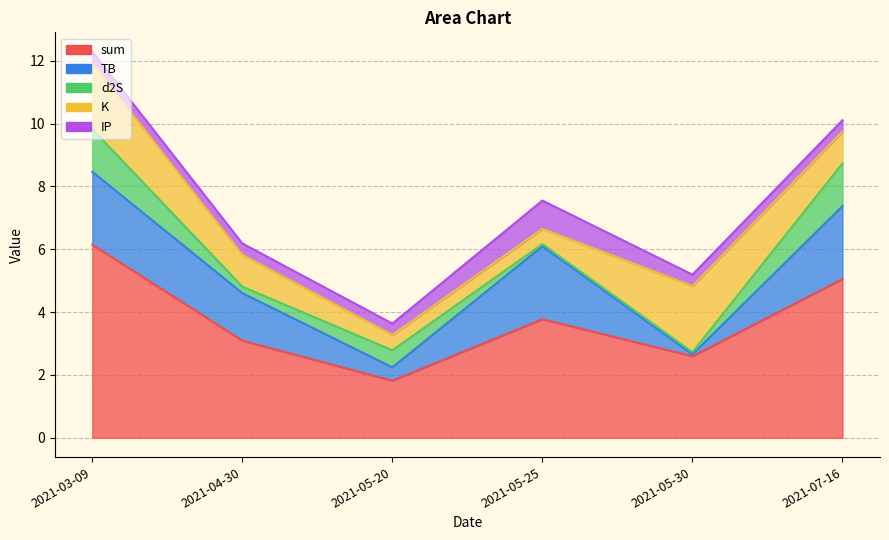

How many data points does each series have?

6